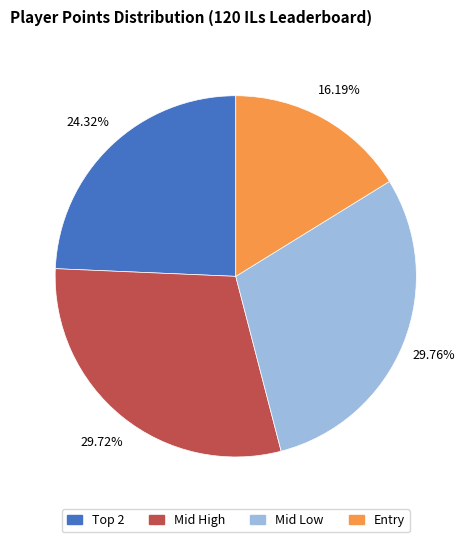

Is there any slice that represents more than half of the pie?

No